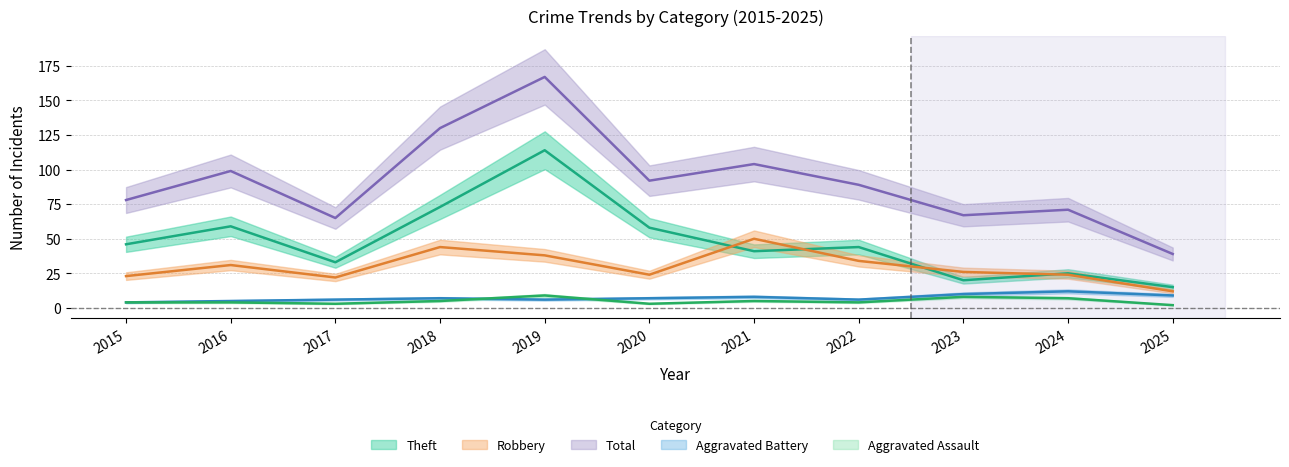

The value of Theft at 2017 is 33. True or false?

True